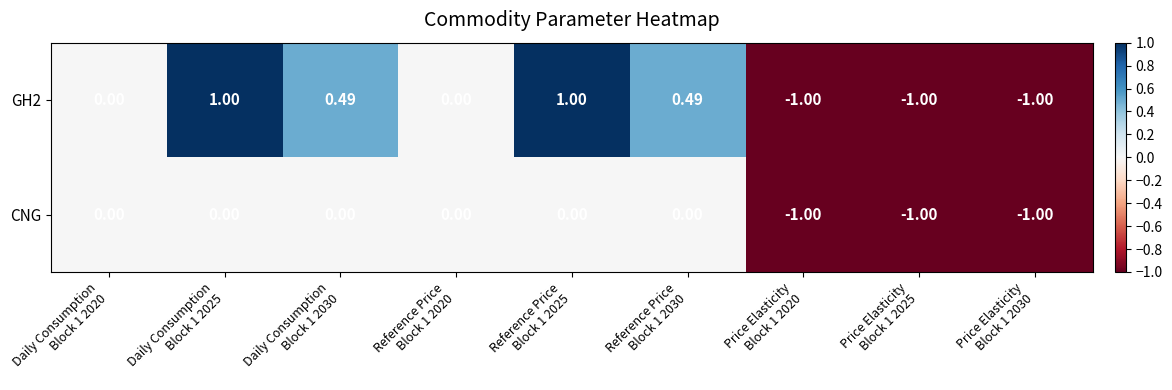

How many distinct data groups are displayed?

2